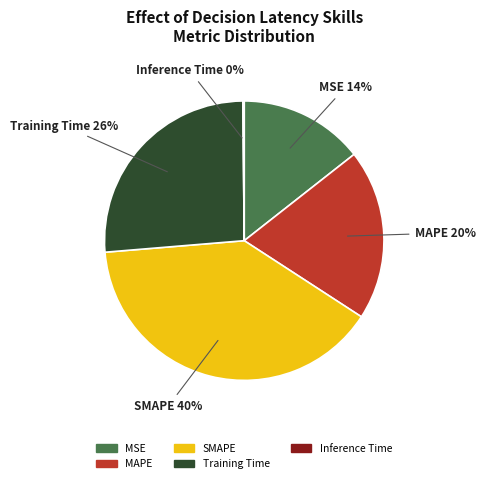

To the nearest percent, what is the difference between the MAPE and Training Time slice percentages?

6%